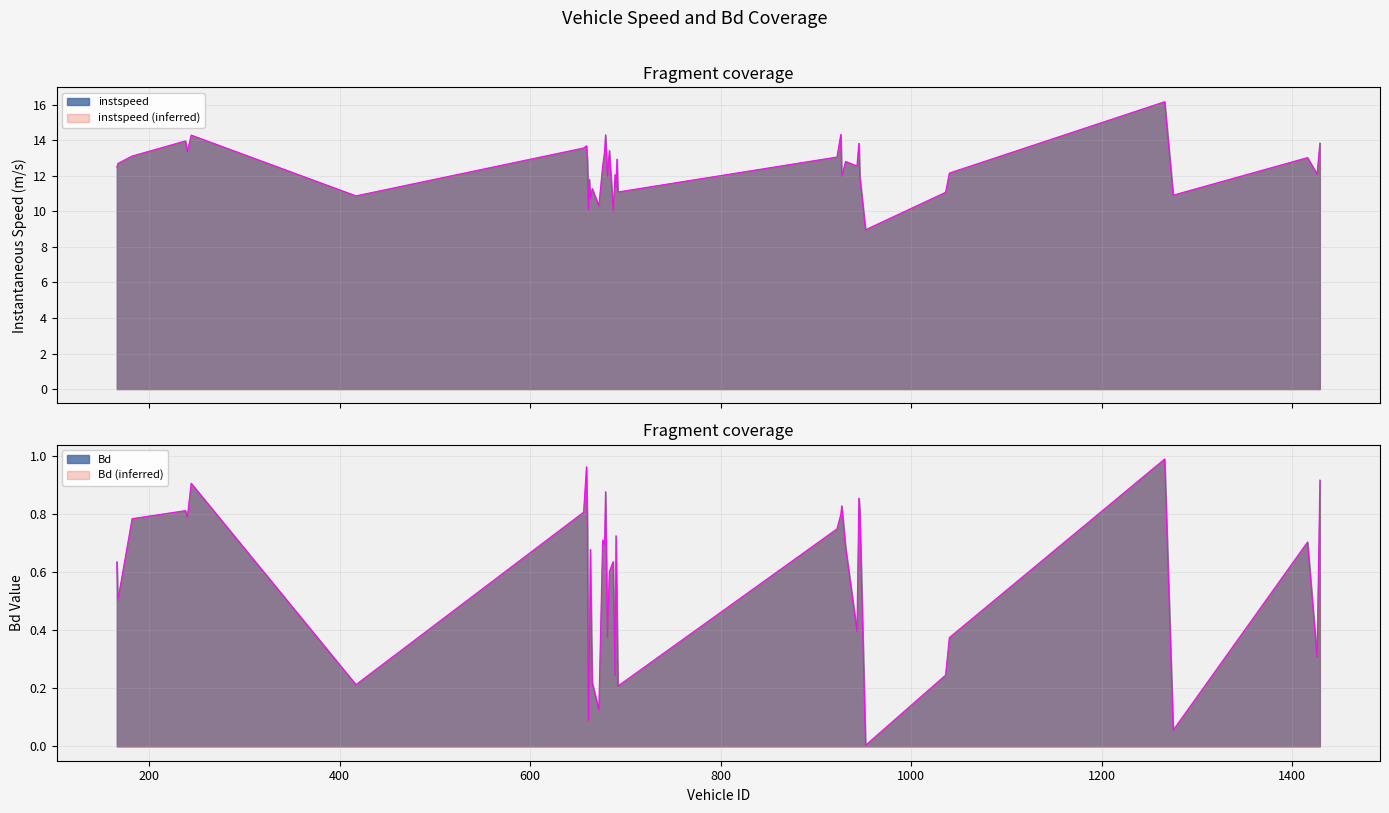

List the series in order of their peak value, lowest first.

Bd, instspeed